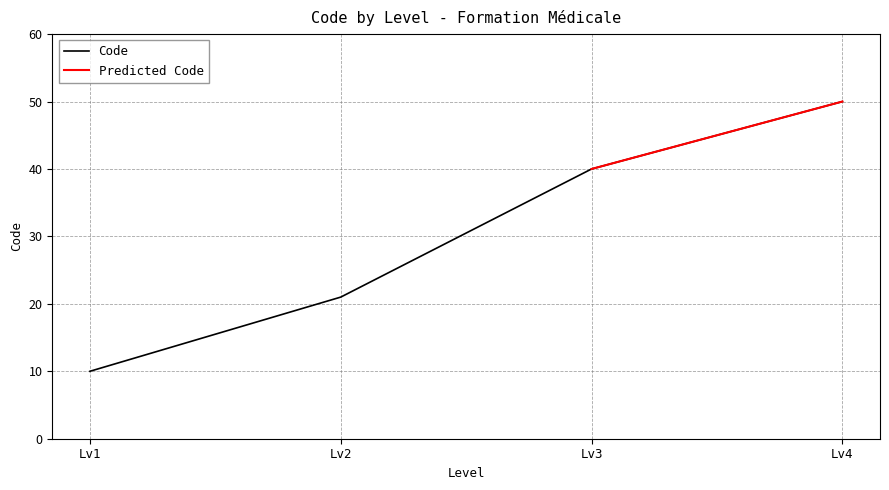

Reading left to right, extract all data points from this chart.

10	21	40	50